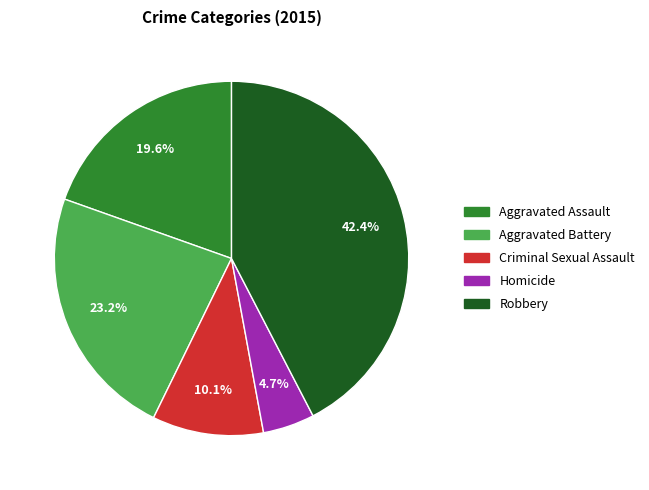

What is the ratio of the value at Robbery to the value at Aggravated Battery?

1.8